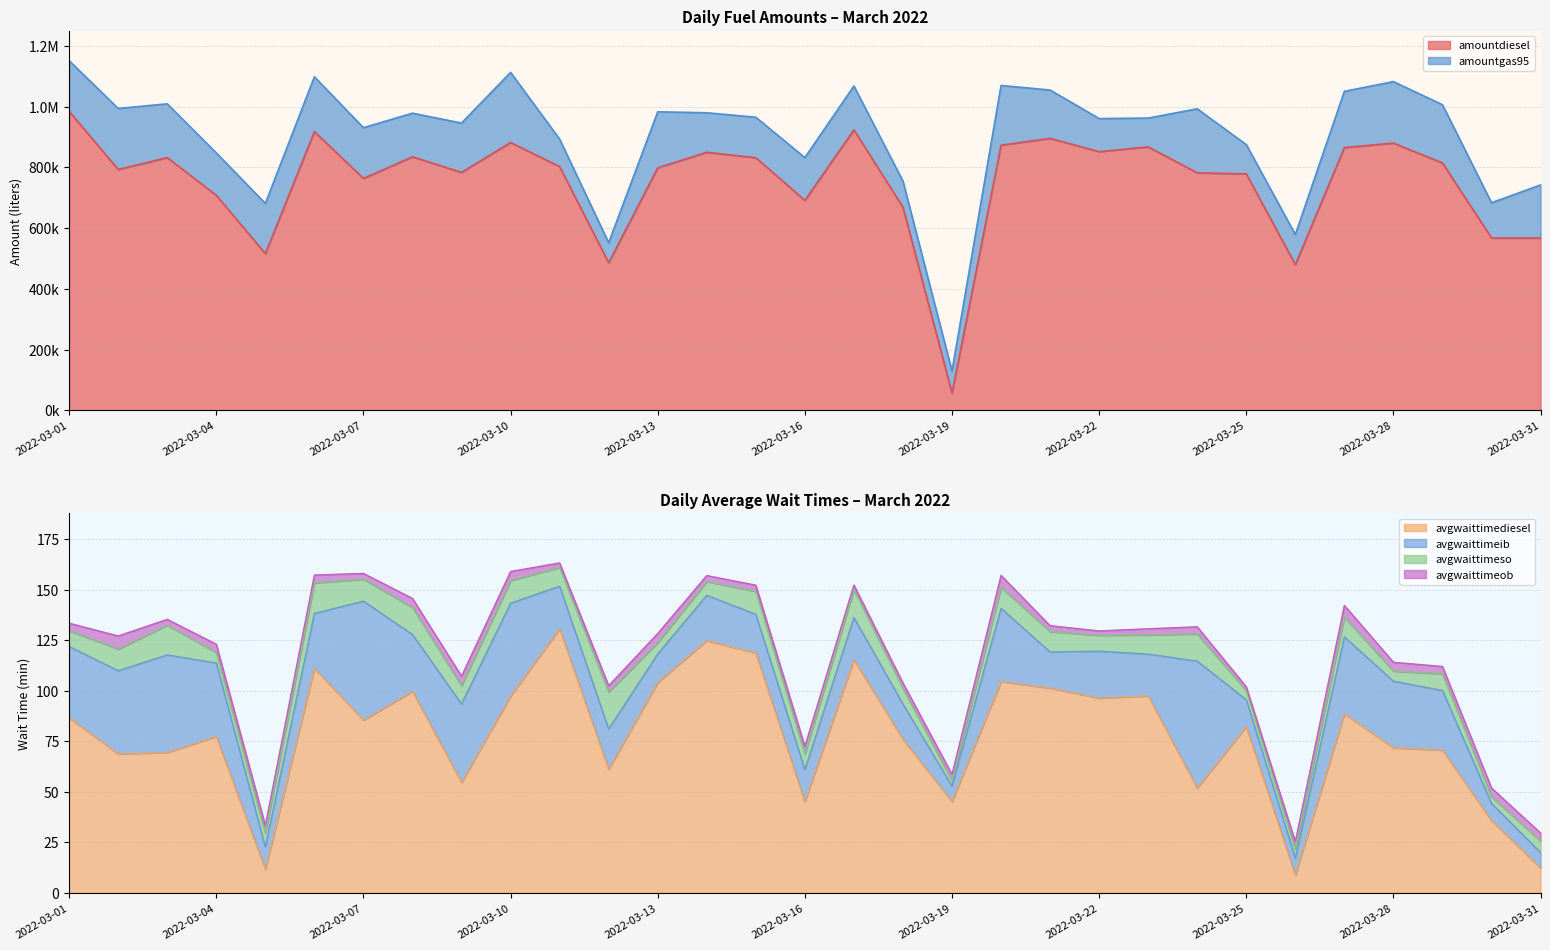

Where is avgwaittimeob nearest to the value 4?

2022-03-31